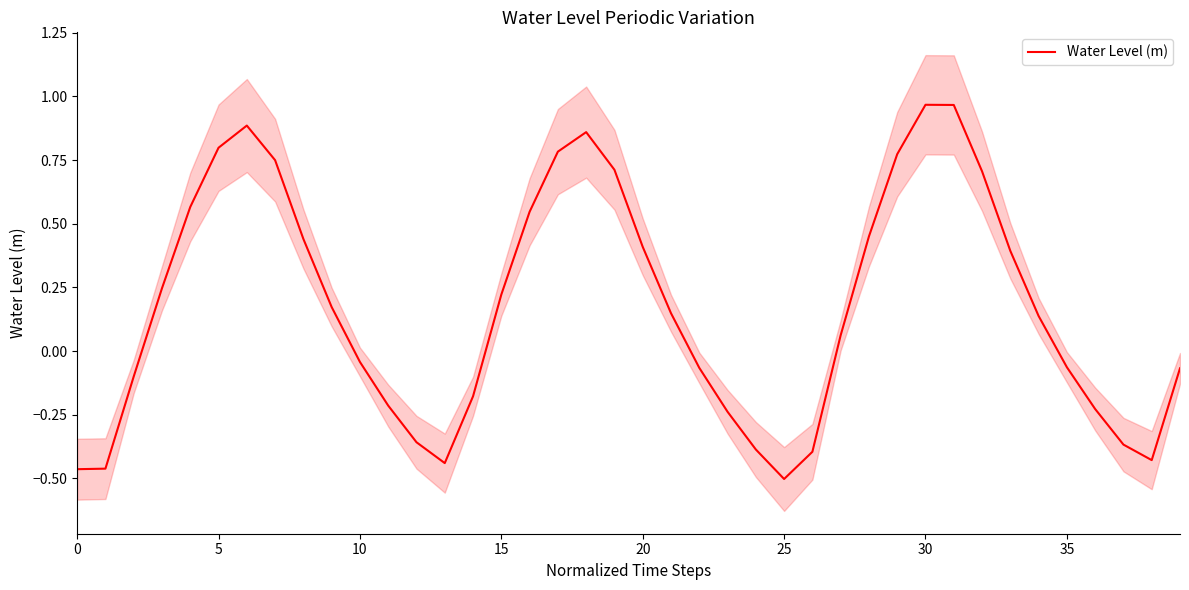

Where is the data nearest to the value 0?

10